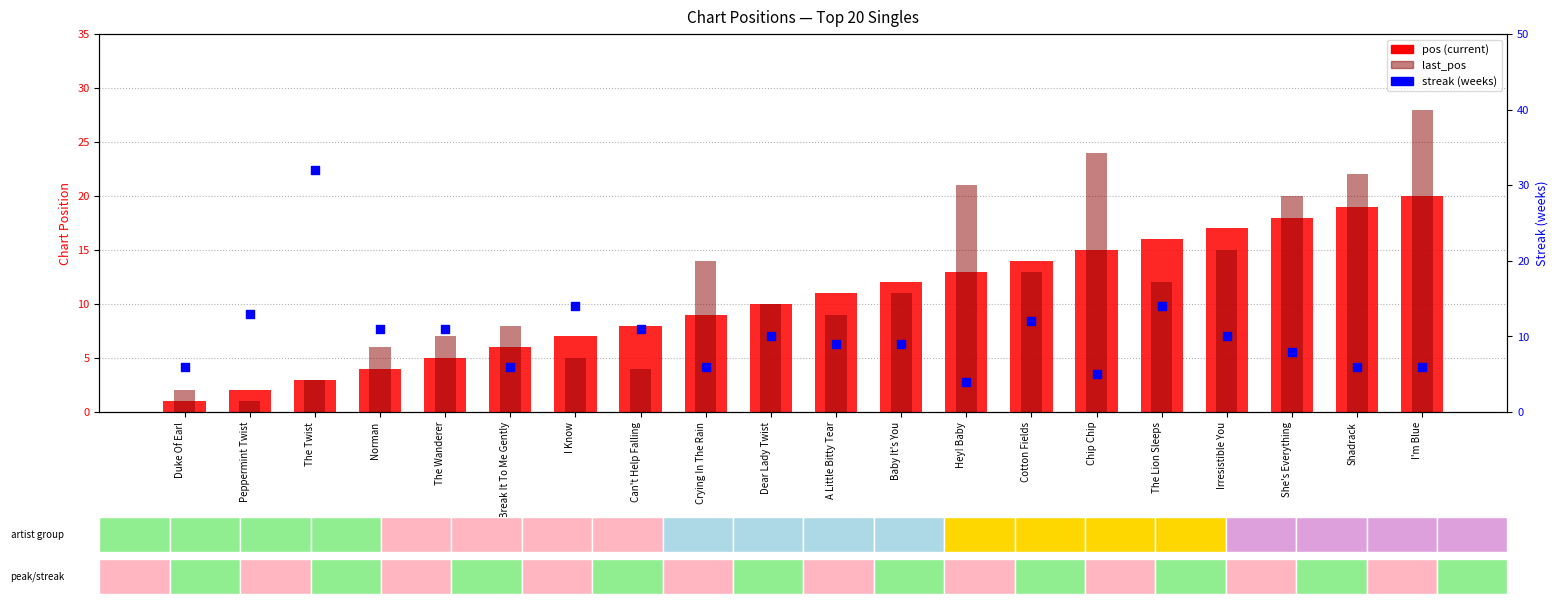

Which series contains the lowest Y value?

pos